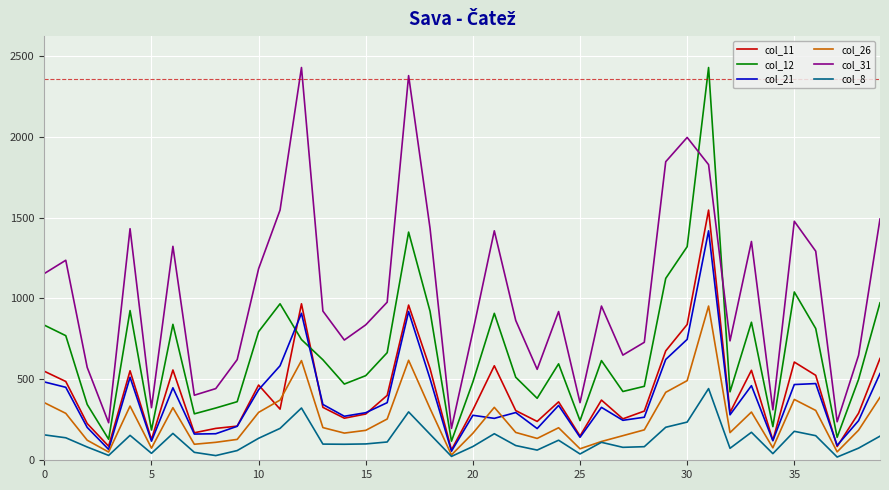

What is the maximum value shown in the chart?

2427